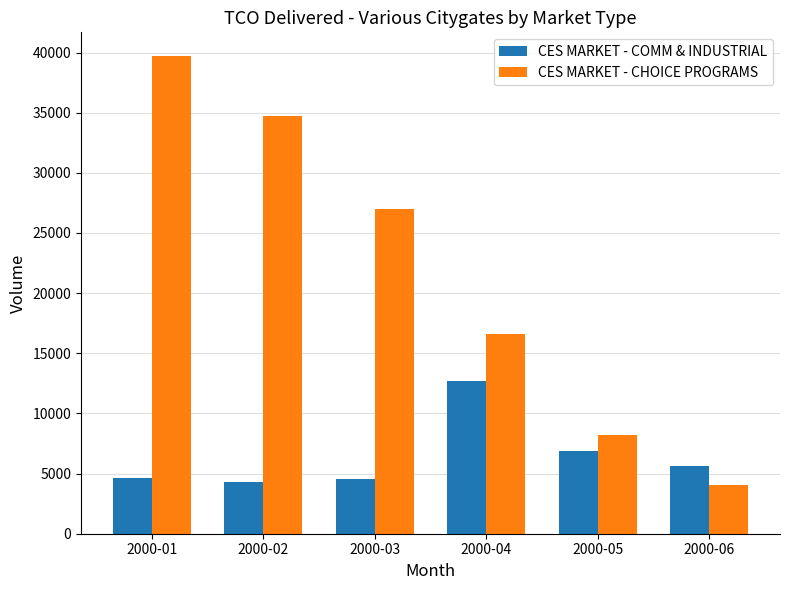

List the series in order of their peak value, highest first.

CES MARKET - CHOICE PROGRAMS, CES MARKET - COMM & INDUSTRIAL